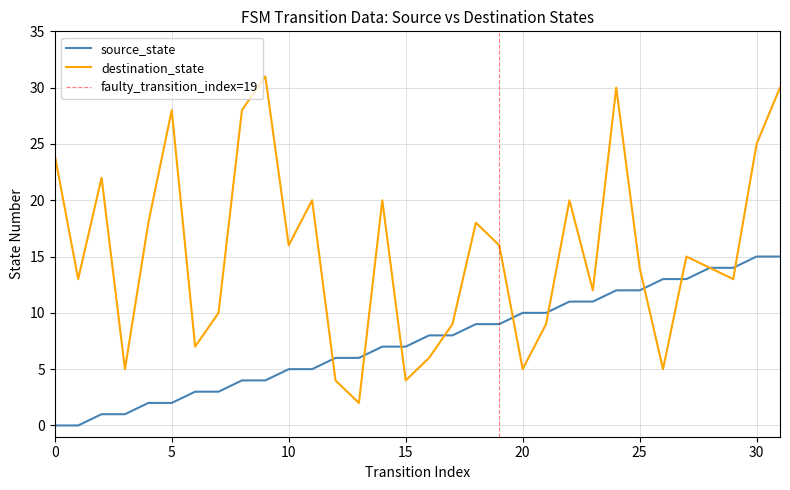

How many values in the destination_state series are below 15?

16